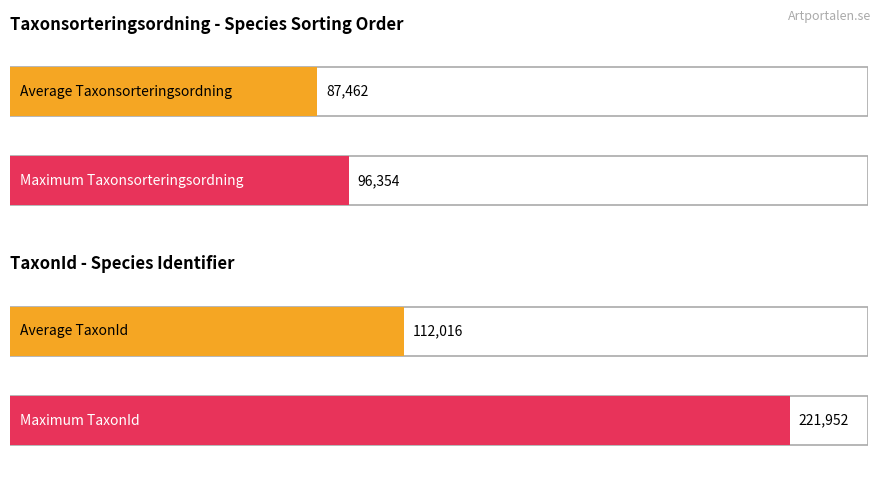

What is the minimum value for TaxonId?

2081